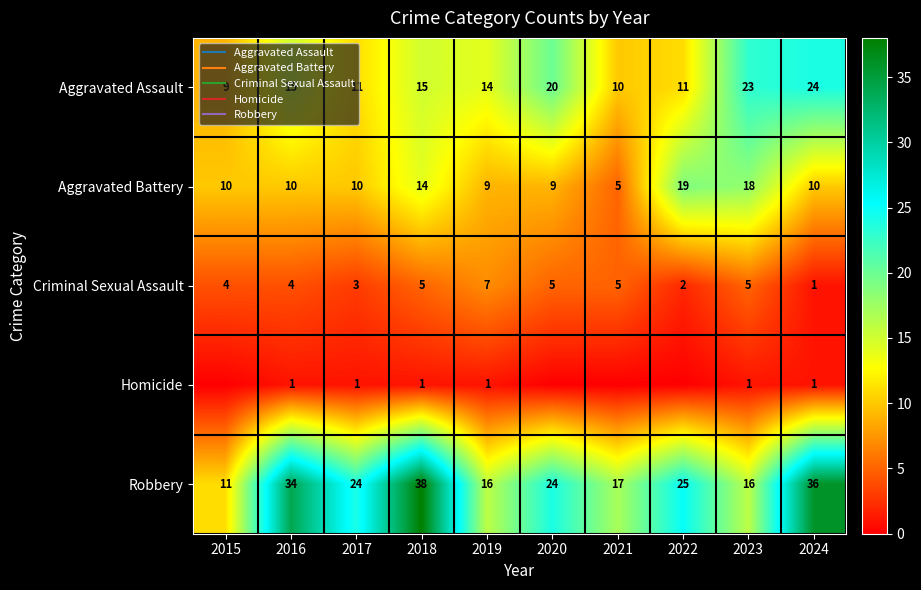

Which series has the largest range (max minus min)?

Robbery